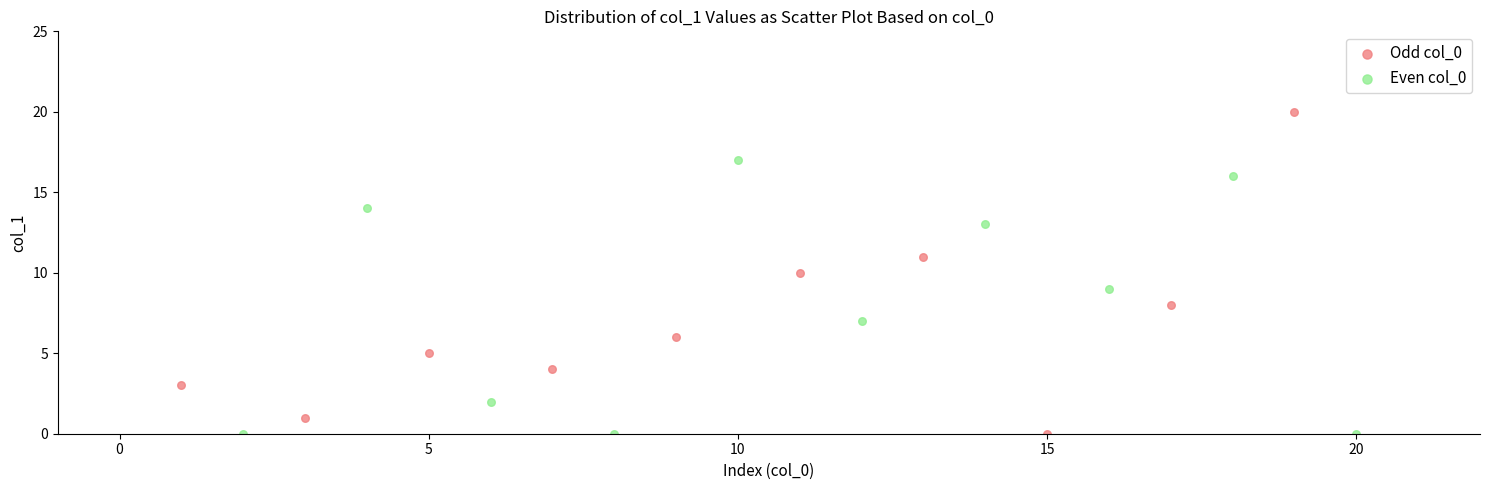

Which series reaches the maximum Y coordinate?

Odd col_0